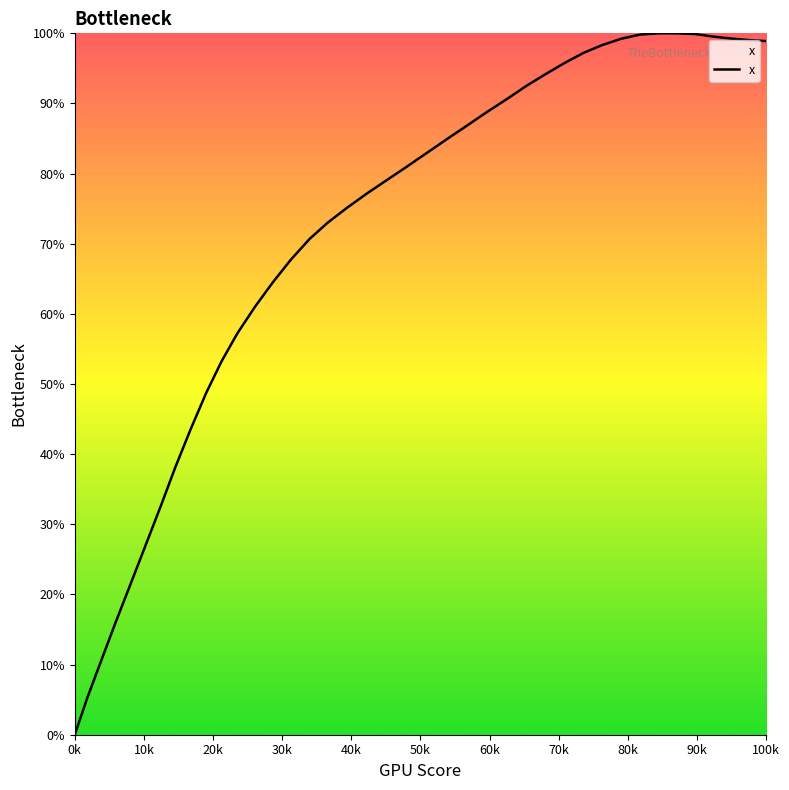

What is the maximum value shown in the chart?

100.0